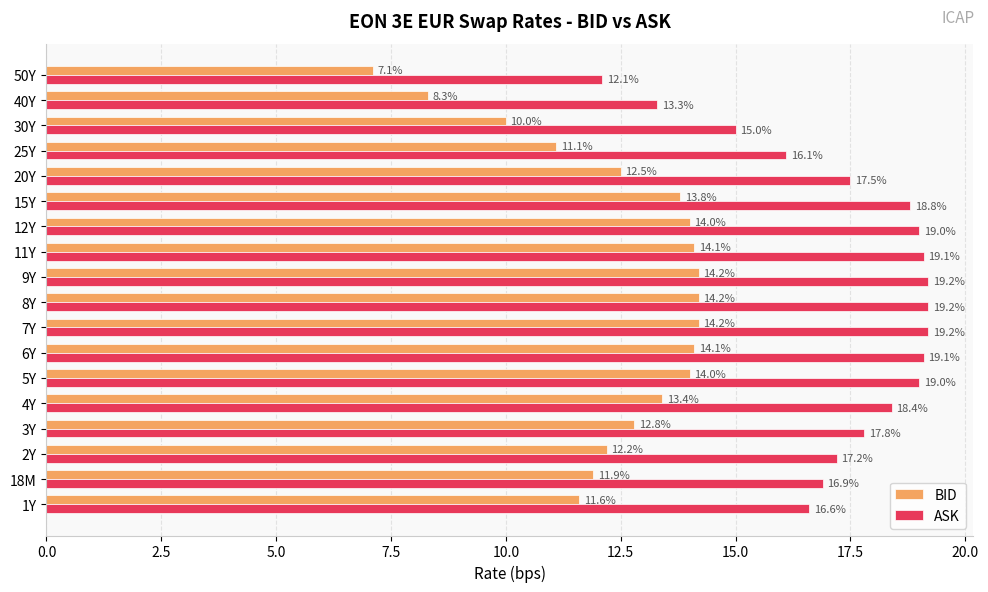

Which category has the lowest value across all series?

50Y